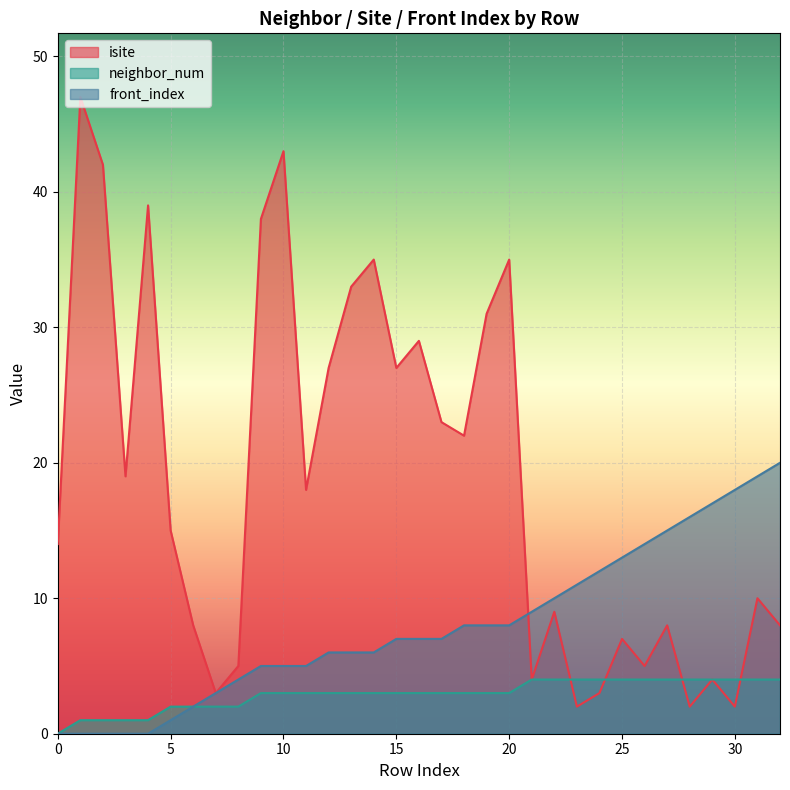

Between 5 and 23, which is larger?

5